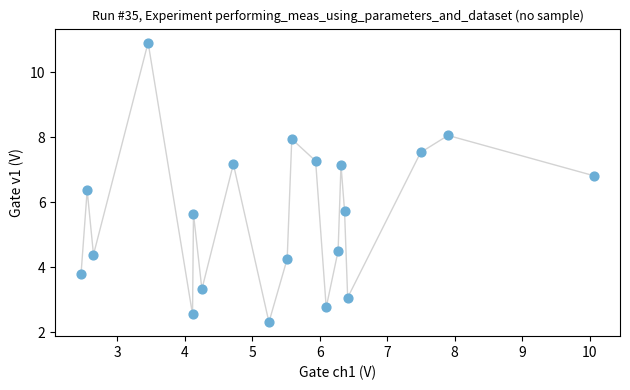

What is the range of X values (max minus min)?

7.6